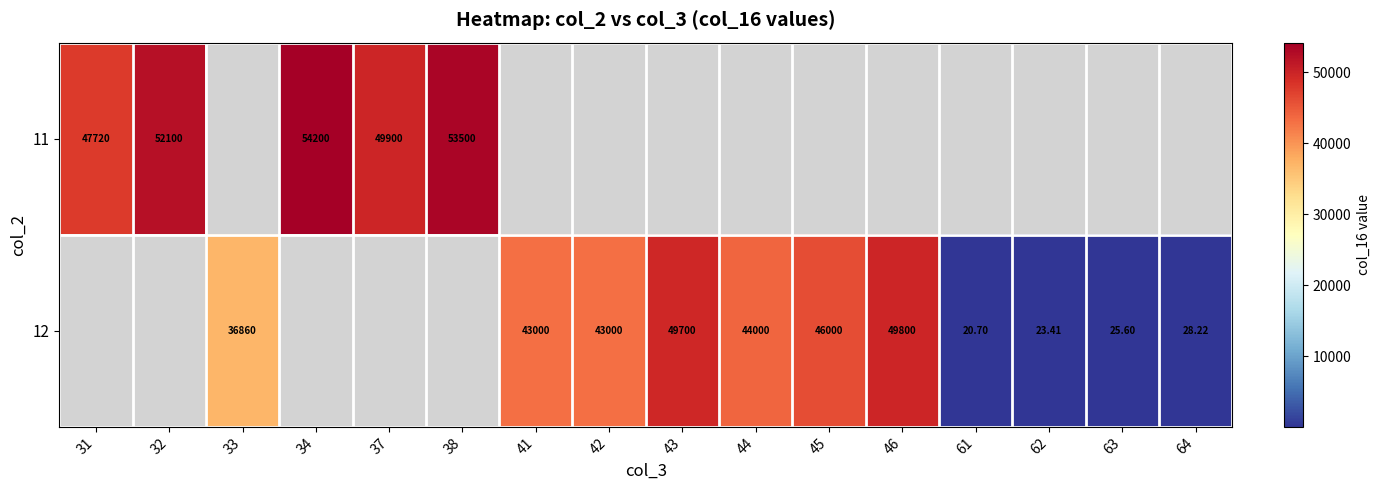

Is the value of 11 at 31 greater than the value of 12 at 33?

Yes